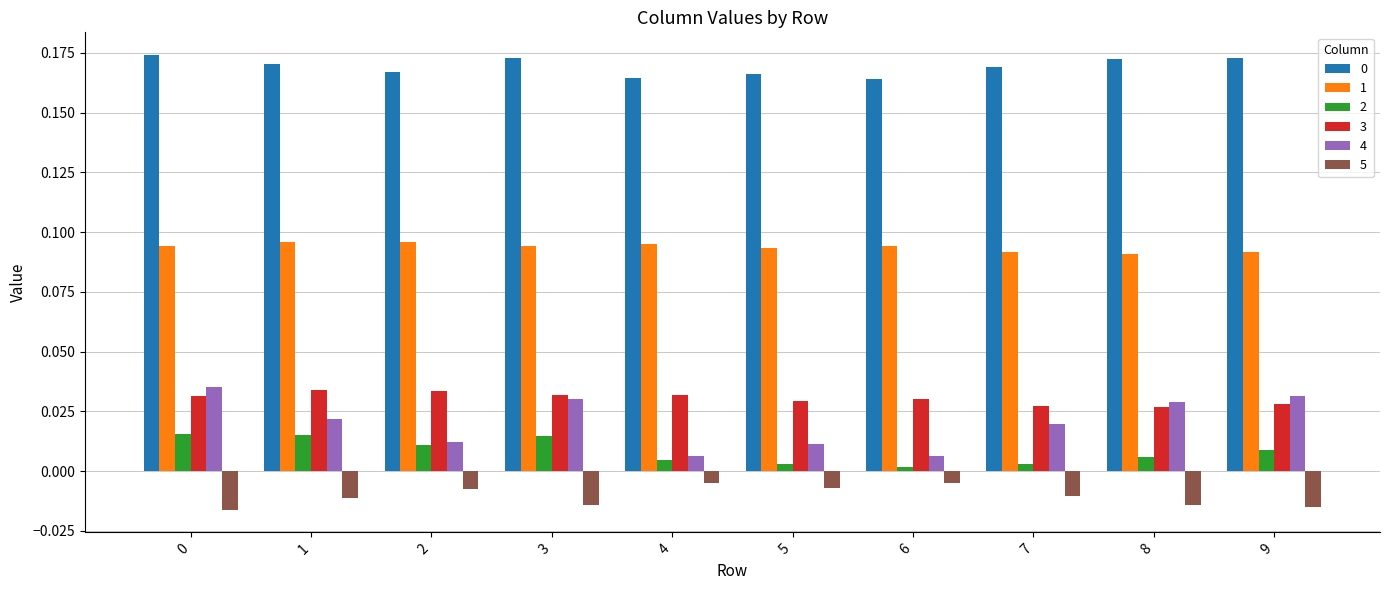

What is the sum of all 1 values?

0.9